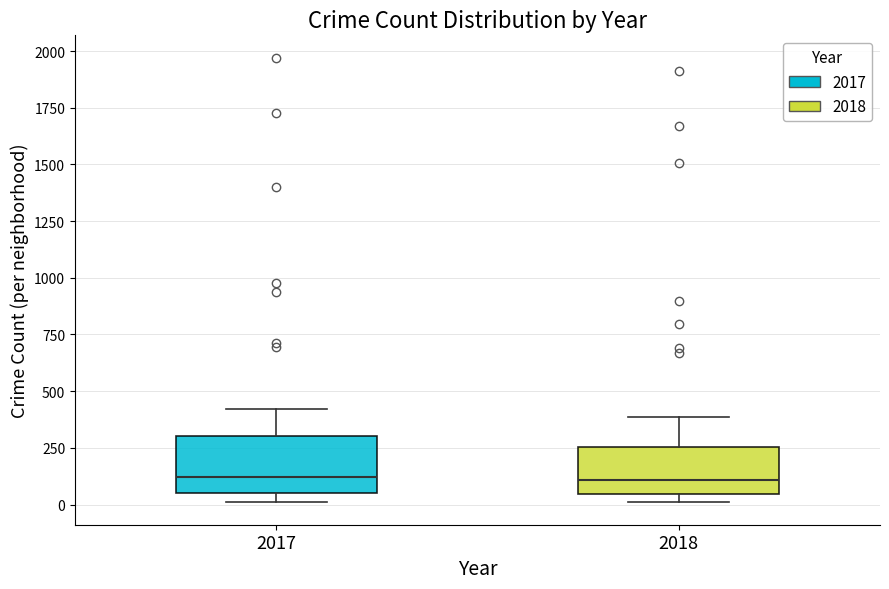

Reading left to right, read every box against the y-axis: the position of its median line, the range the box covers, and the ends of its whiskers. The values are not printed on the chart, so give them approximately, as read against the axis.

2017: median 100, box 50 to 300, whiskers 0 to 400
2018: median 100, box 50 to 250, whiskers 0 to 400